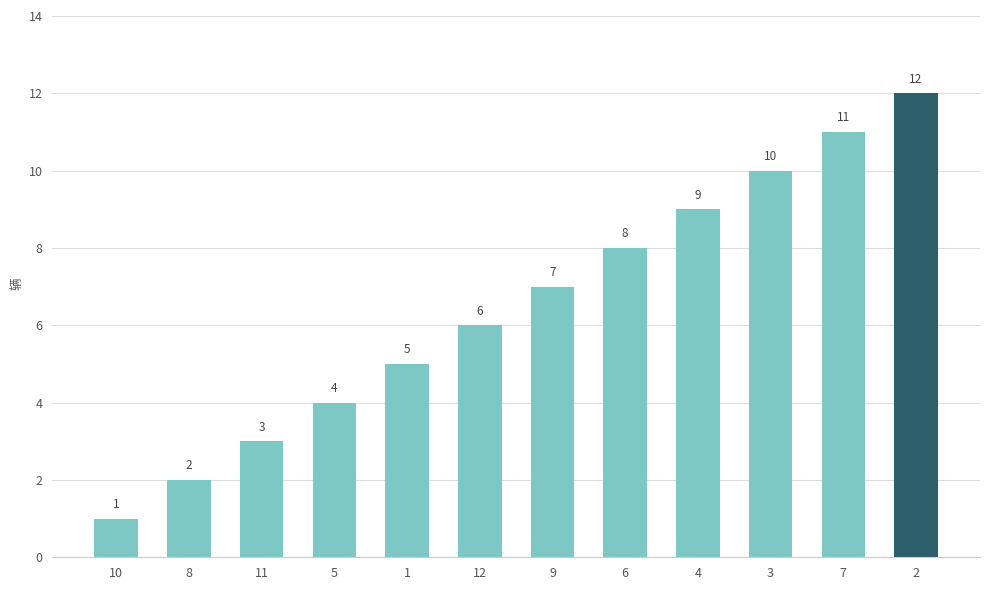

What is the label of the 12th bar from the right?

10